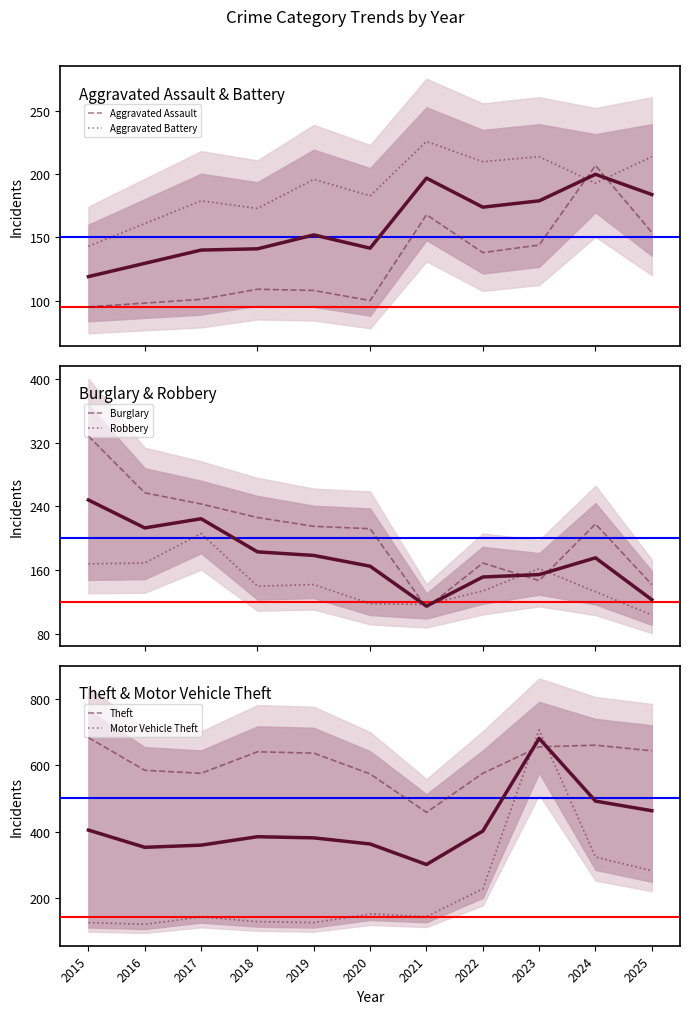

Which series has the largest total across all categories?

Theft